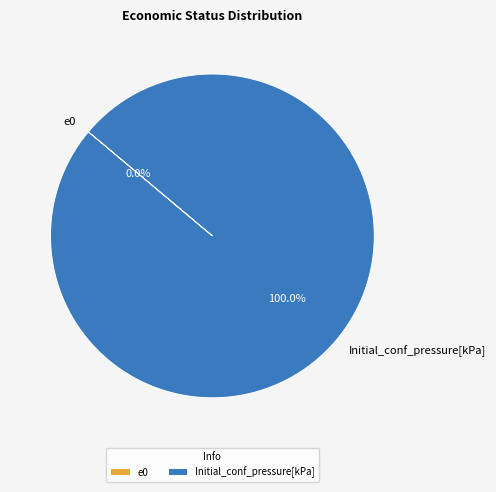

What is the majority slice?

Initial_conf_pressure[kPa]